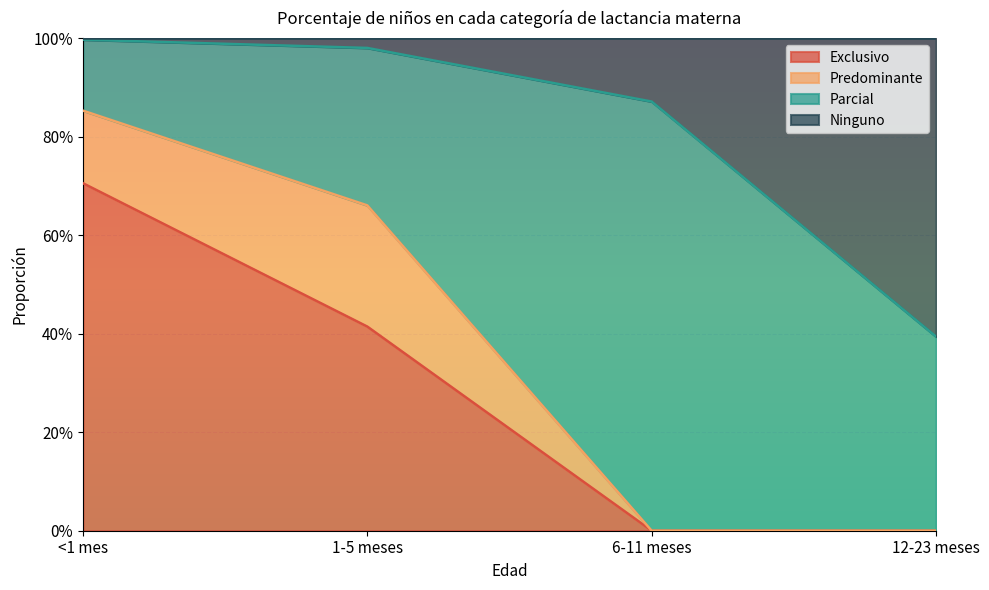

What is the difference between the maximum and minimum values in the Exclusivo series?

0.7